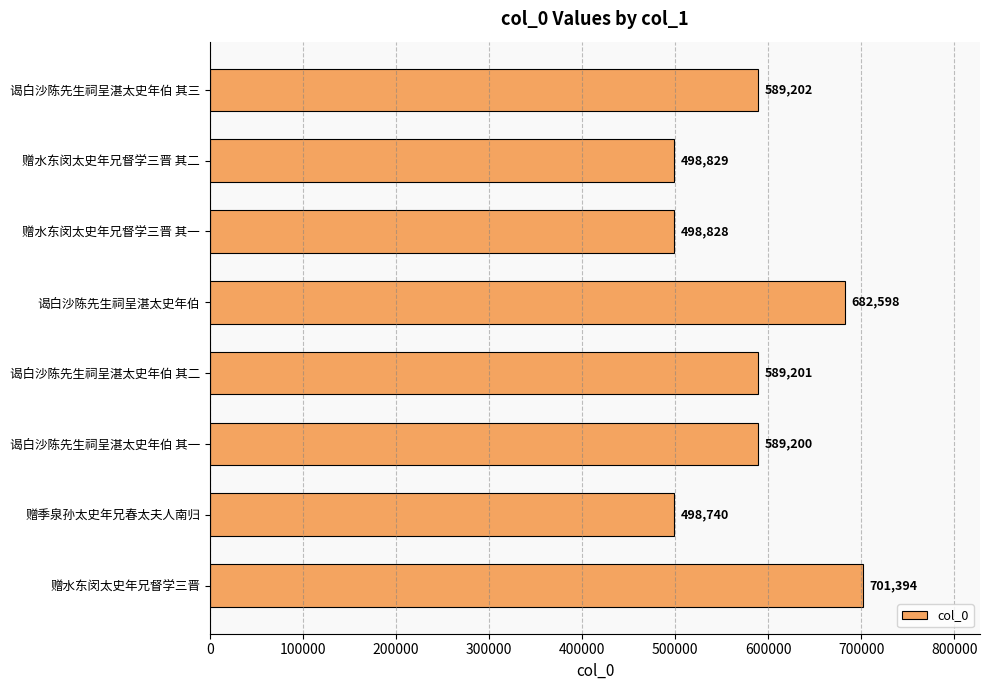

What is the label of the 6th bar from the bottom?

赠水东闵太史年兄督学三晋 其一